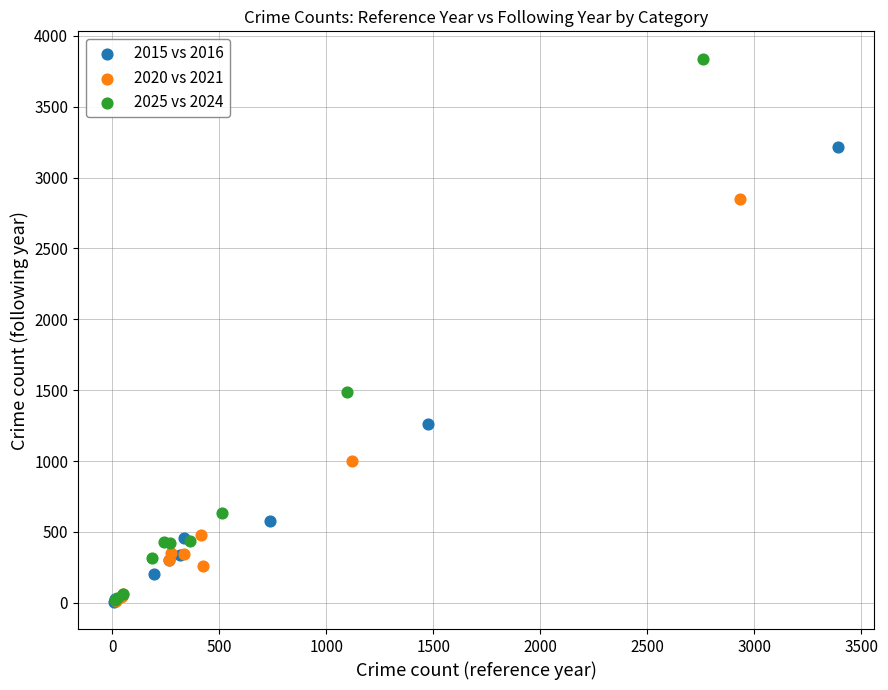

Which series contains the highest Y value?

2025 vs 2024